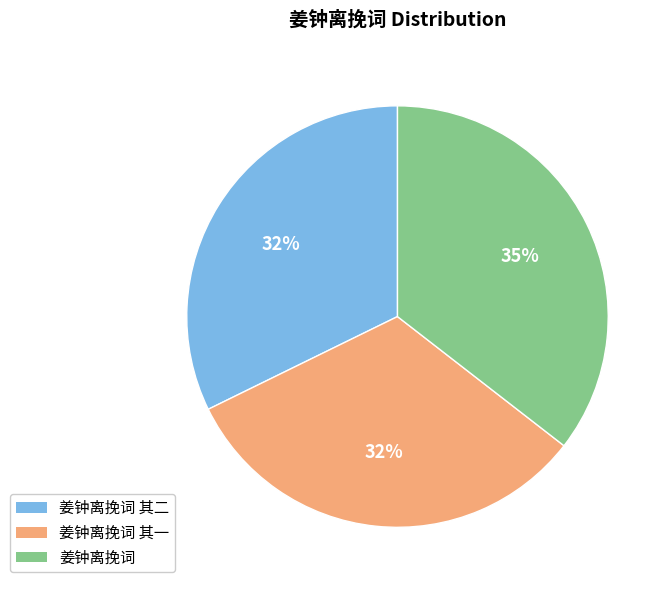

Count the number of slices in the pie.

3